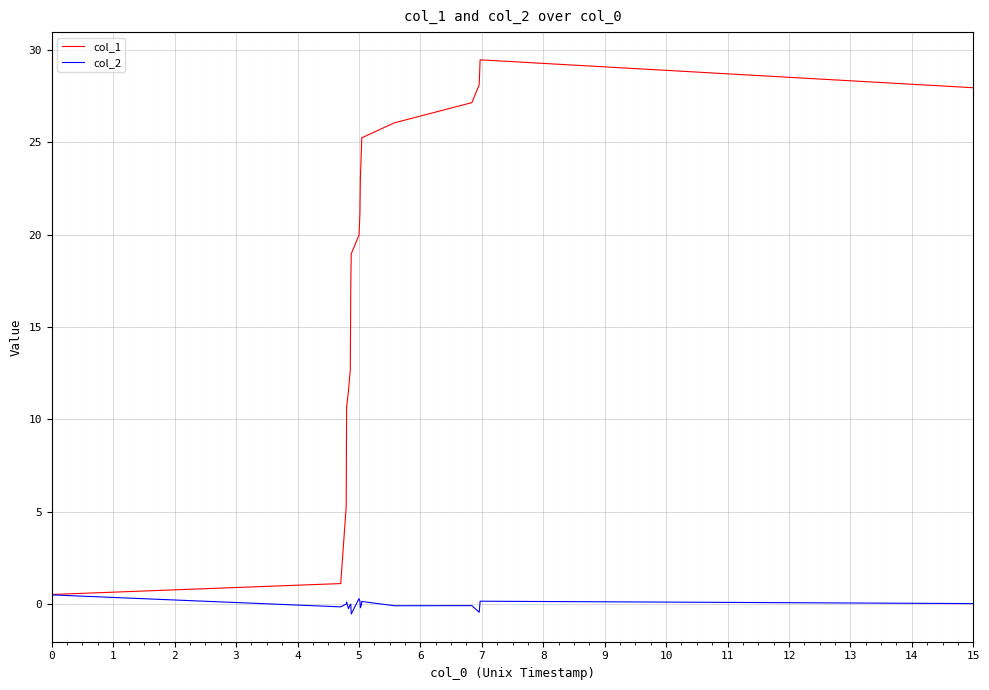

What are all the series names shown in the legend?

col_1, col_2